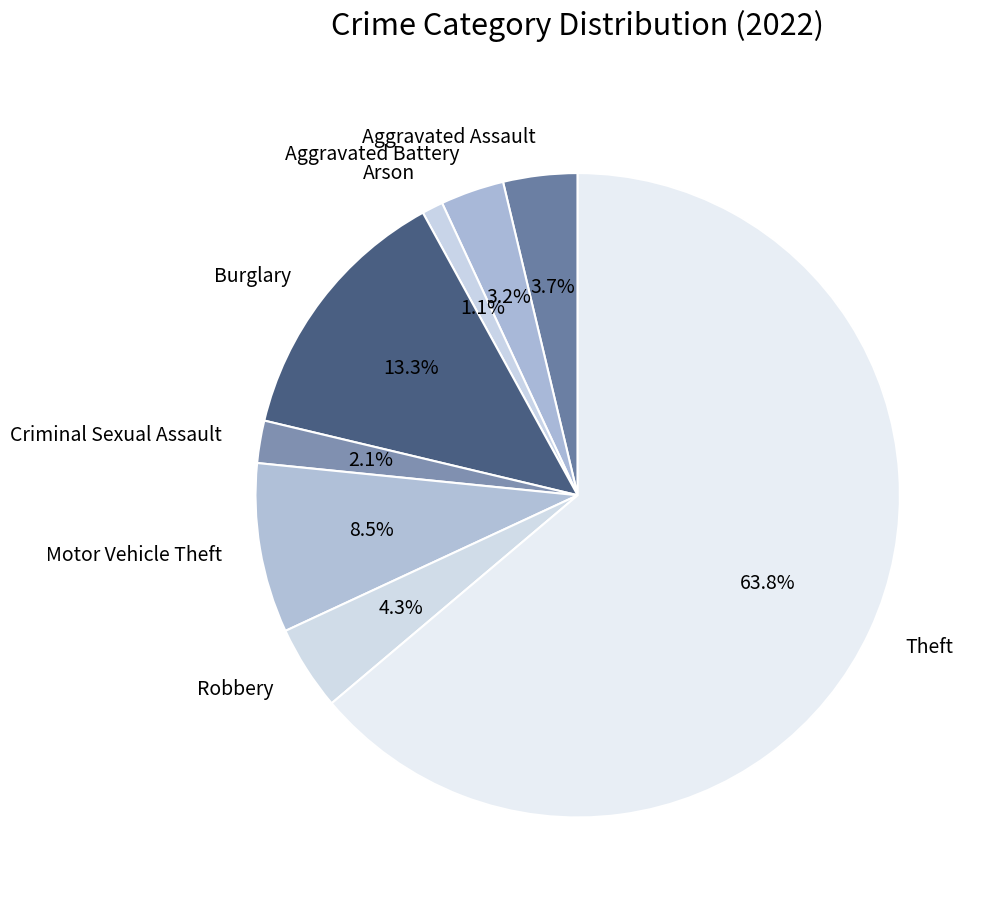

Which has a higher value, Motor Vehicle Theft or Aggravated Assault?

Motor Vehicle Theft